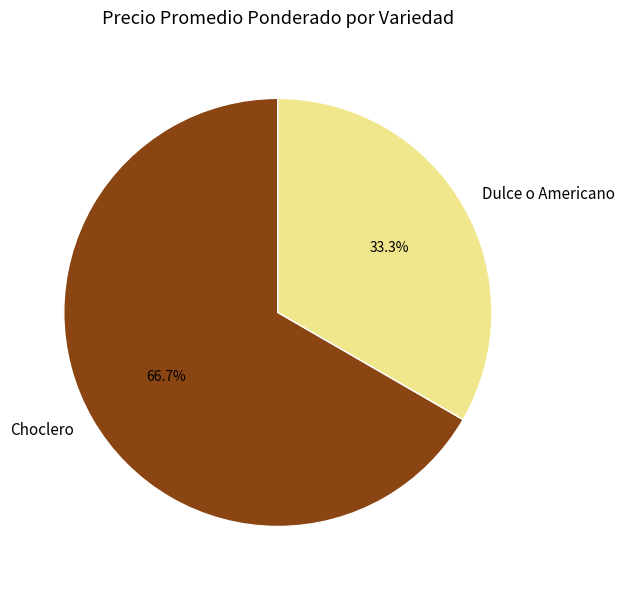

Is there any slice that represents more than half of the pie?

Yes